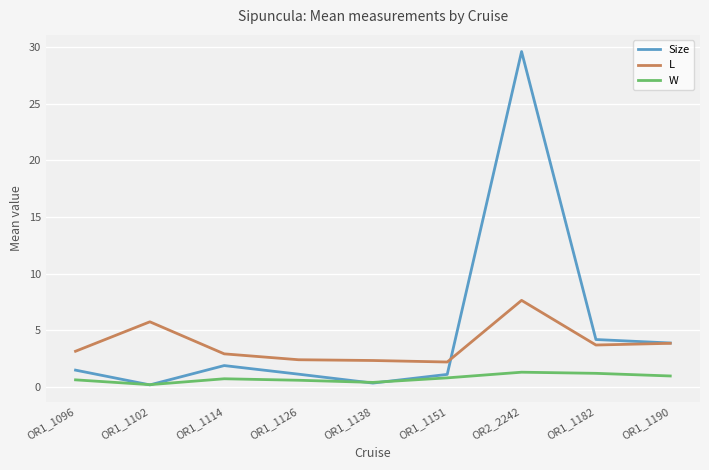

At OR1_1126, list the series in order from smallest to largest.

W, Size, L